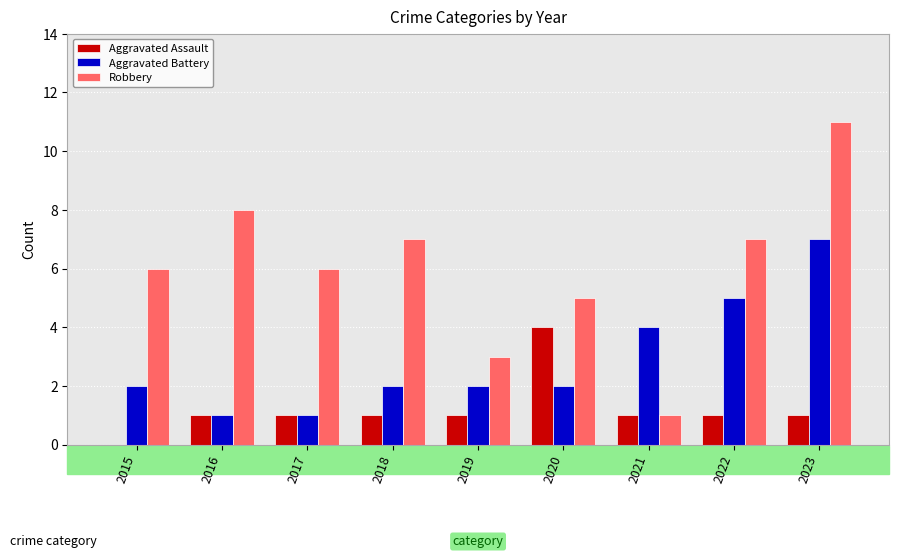

Which series has the widest spread of values?

Robbery